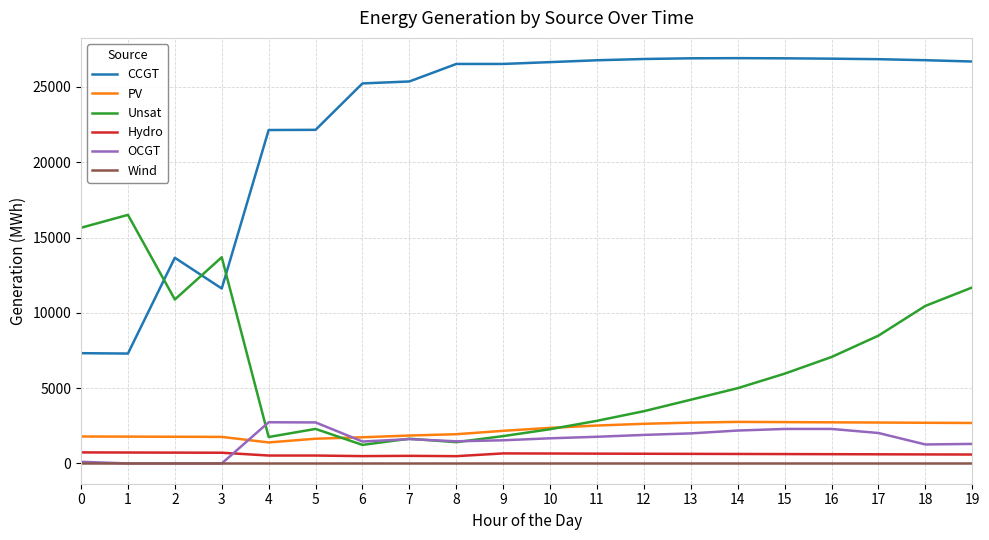

Does the chart display data point markers on the line(s)?

No